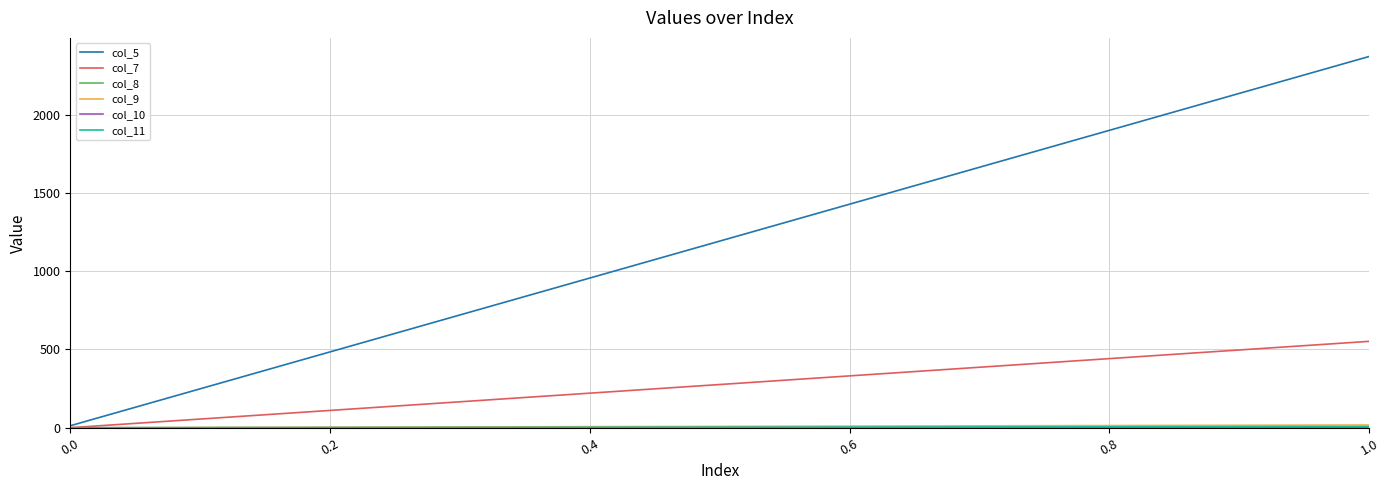

What is the sum of all col_8 values?

0.6